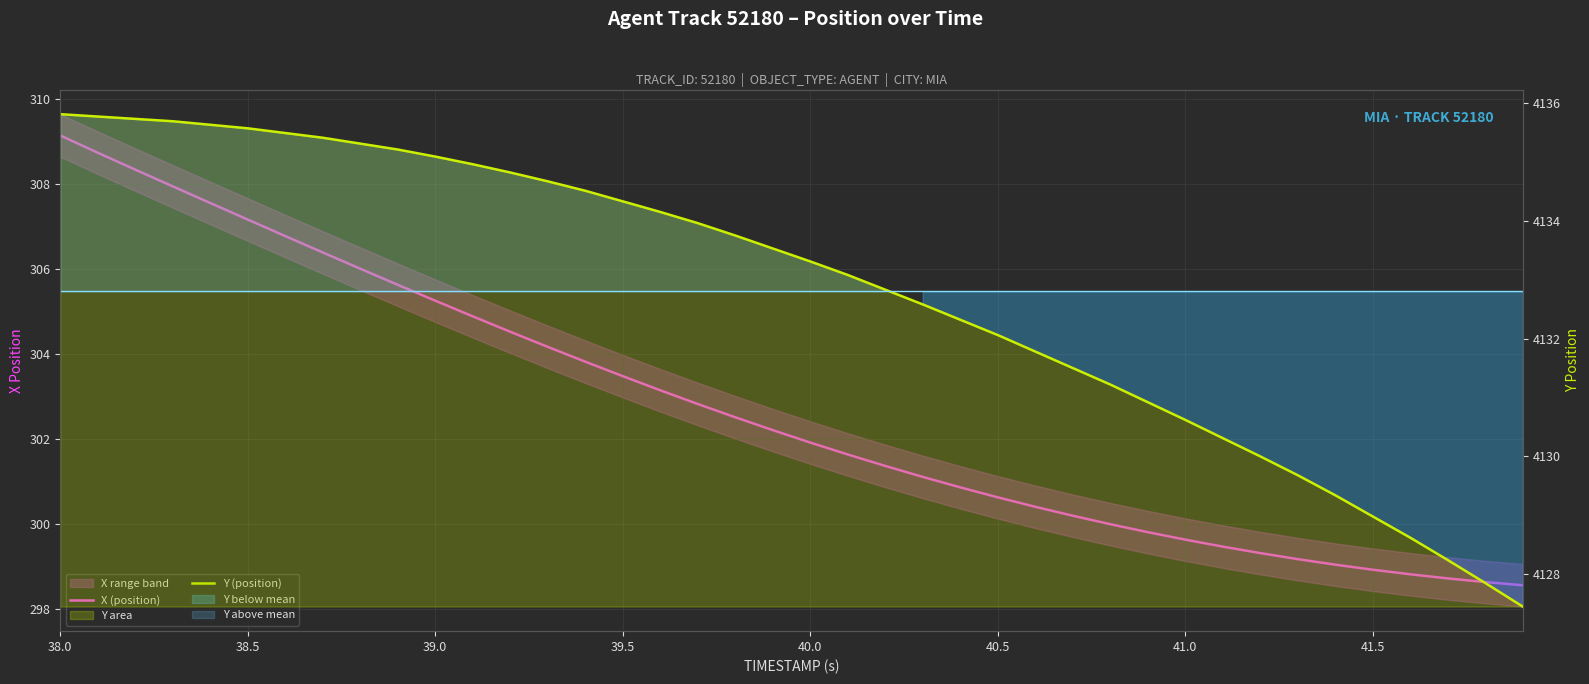

Does the chart display data point markers on the line(s)?

No